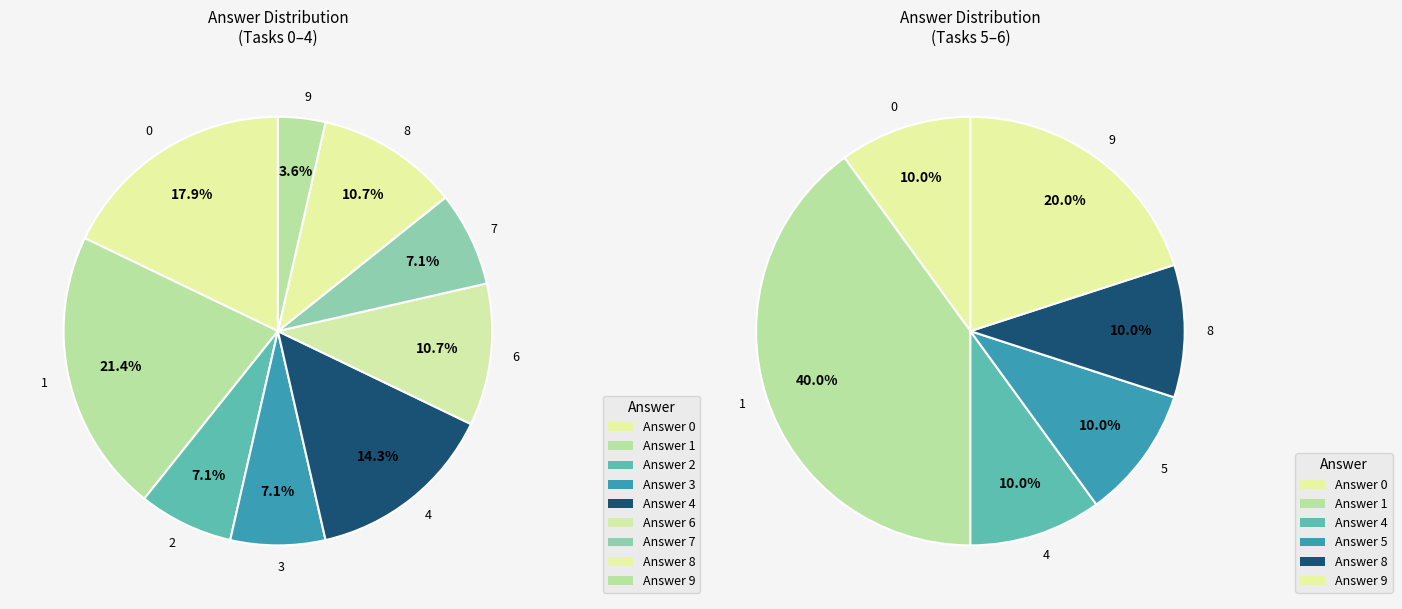

Is it true that 1 is 22% of the pie?

False